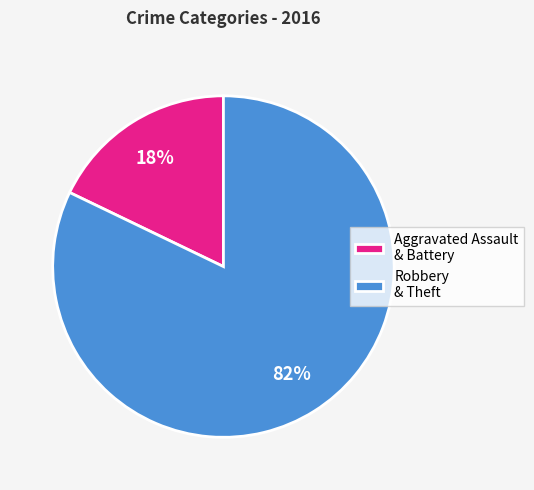

Combined, do Aggravated Assault & Battery and Robbery & Theft account for over 50%?

Yes